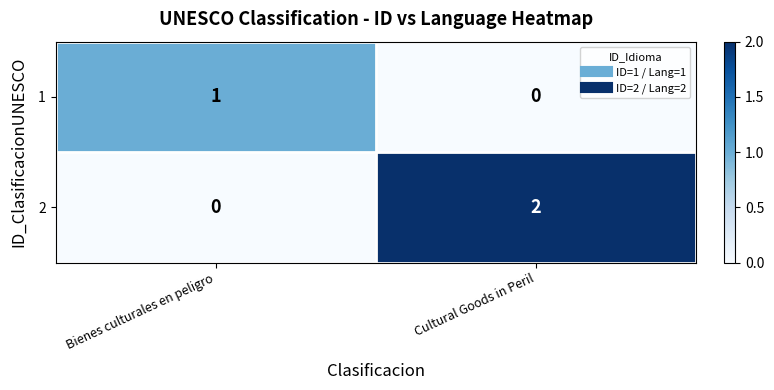

What is the spread (max minus min) of values at Bienes culturales en peligro?

1